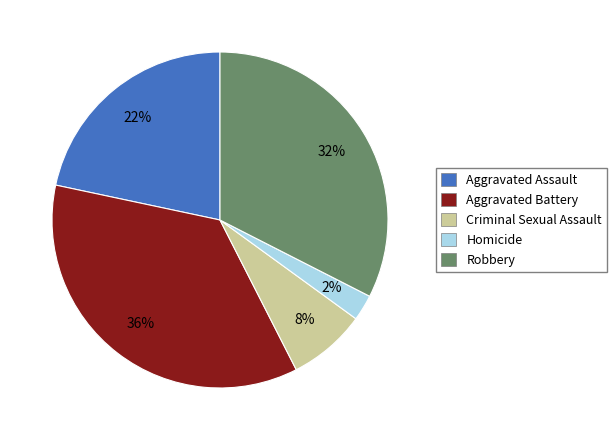

How many segments does this pie chart have?

5